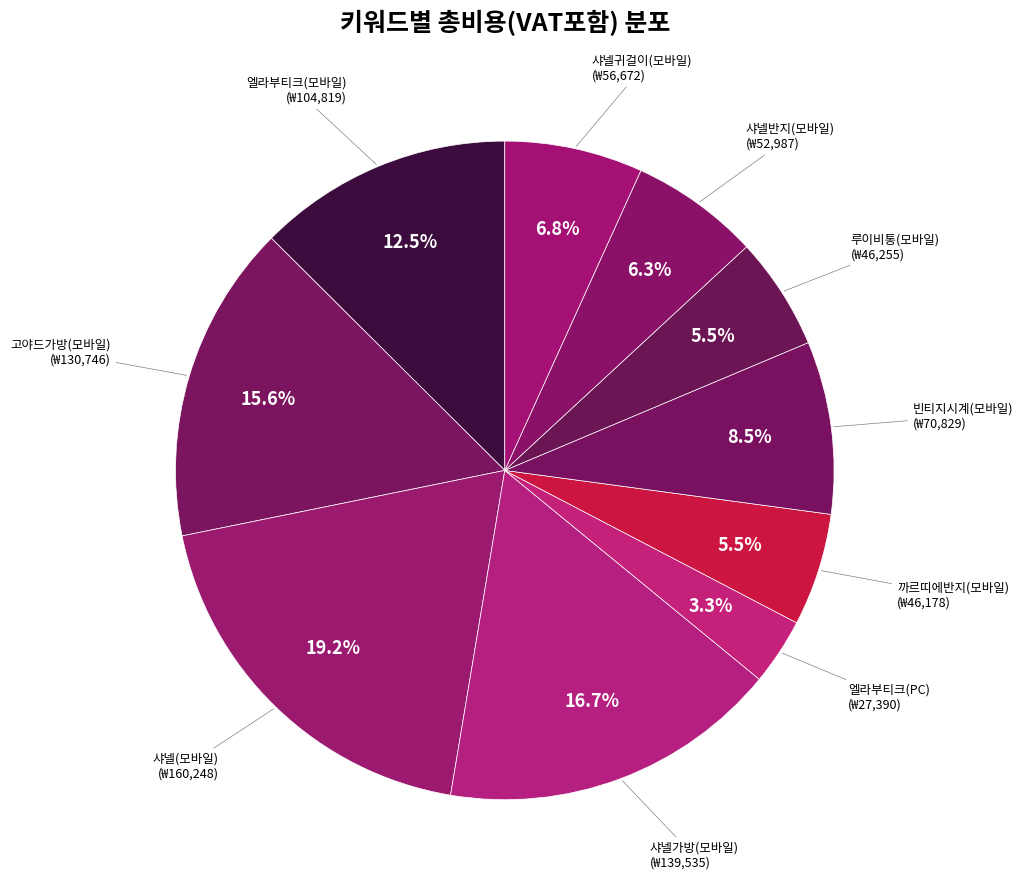

Which slice is the largest?

샤넬(모바일)